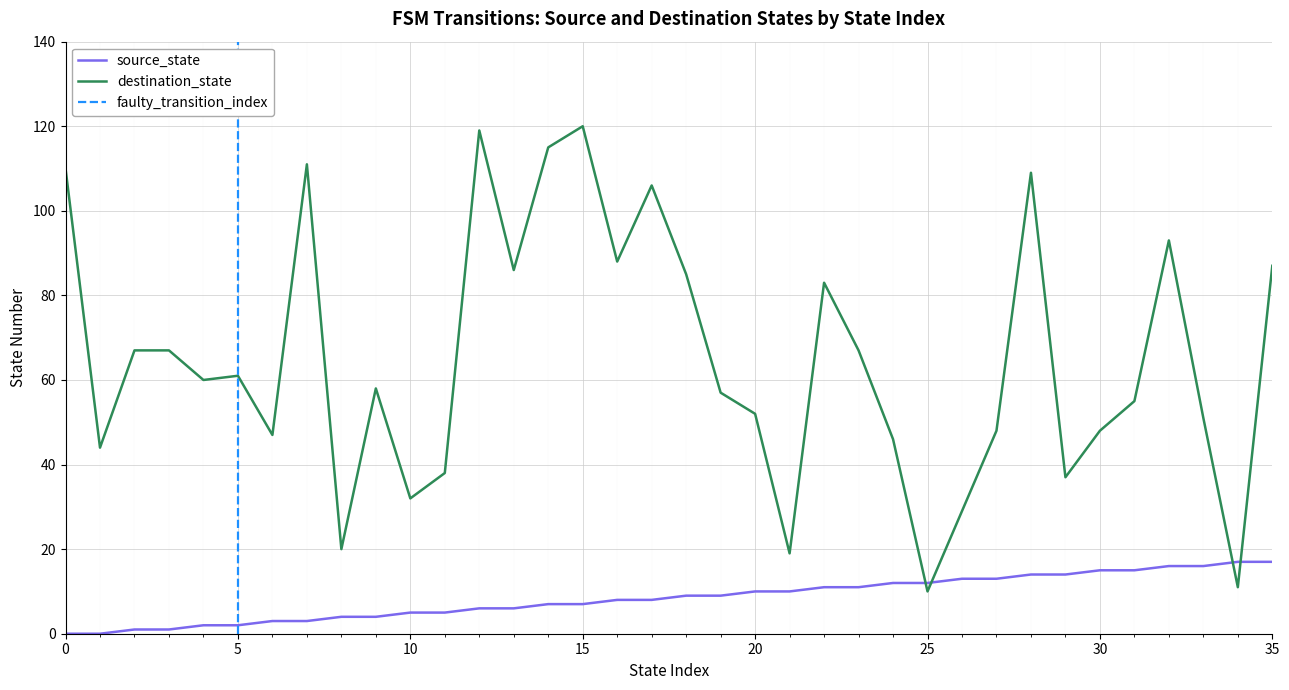

Which category has the lowest value in the destination_state series?

25